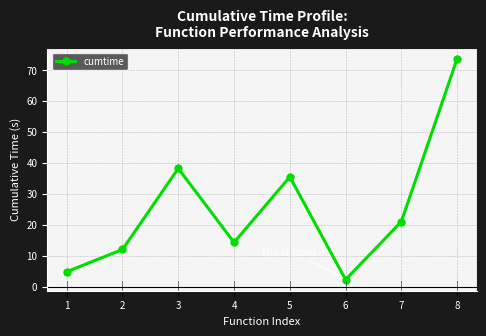

What is the value of the 2nd point from the left?

12.0